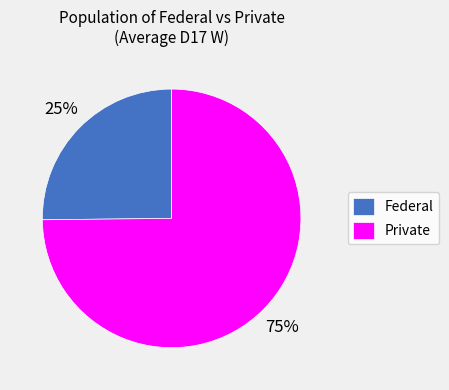

Which slice is the smallest?

Federal